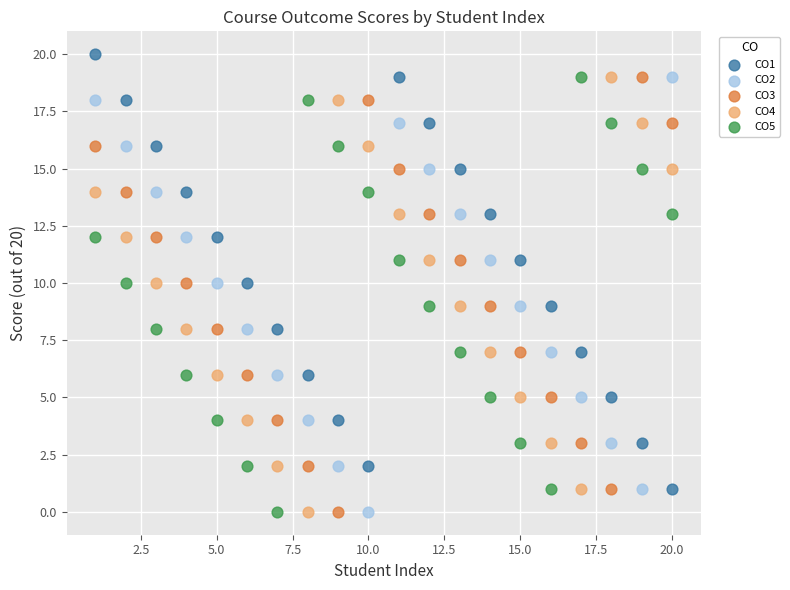

What is the X range (max minus min) for the scatter plot?

19